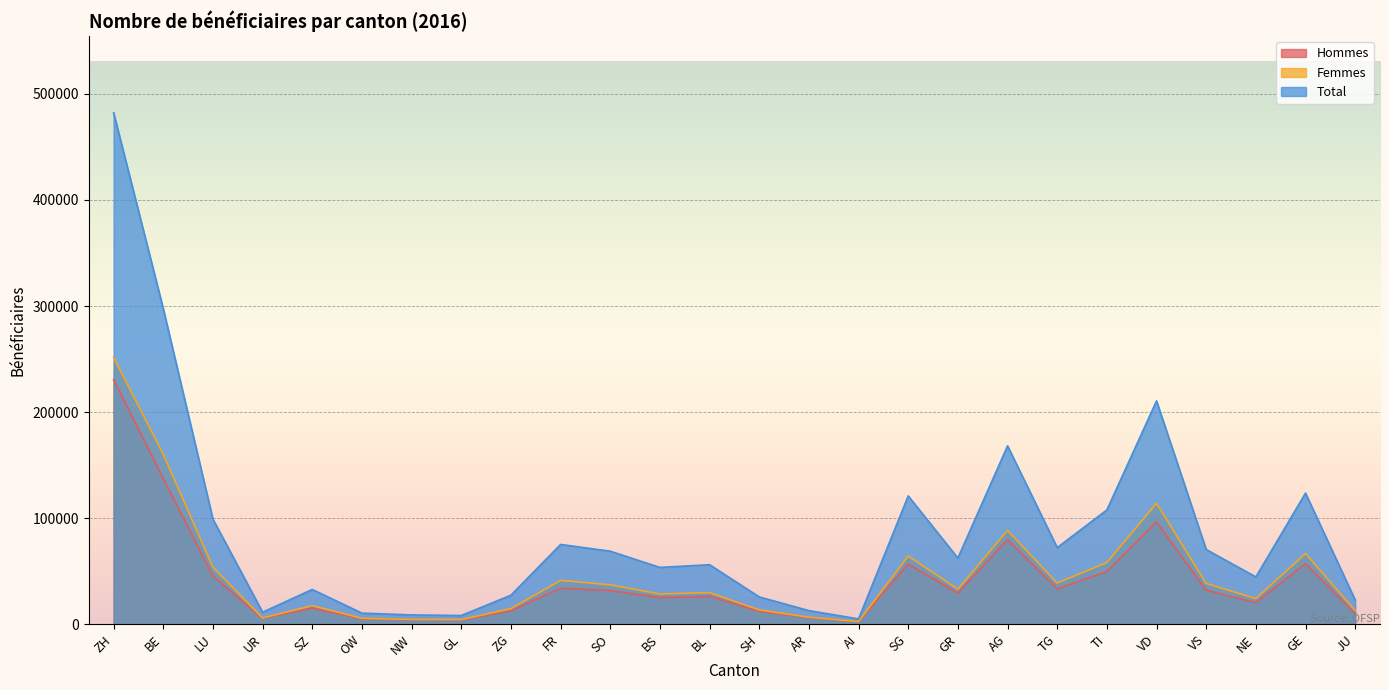

True or false: Femmes has a value of 5565.0 at OW.

True